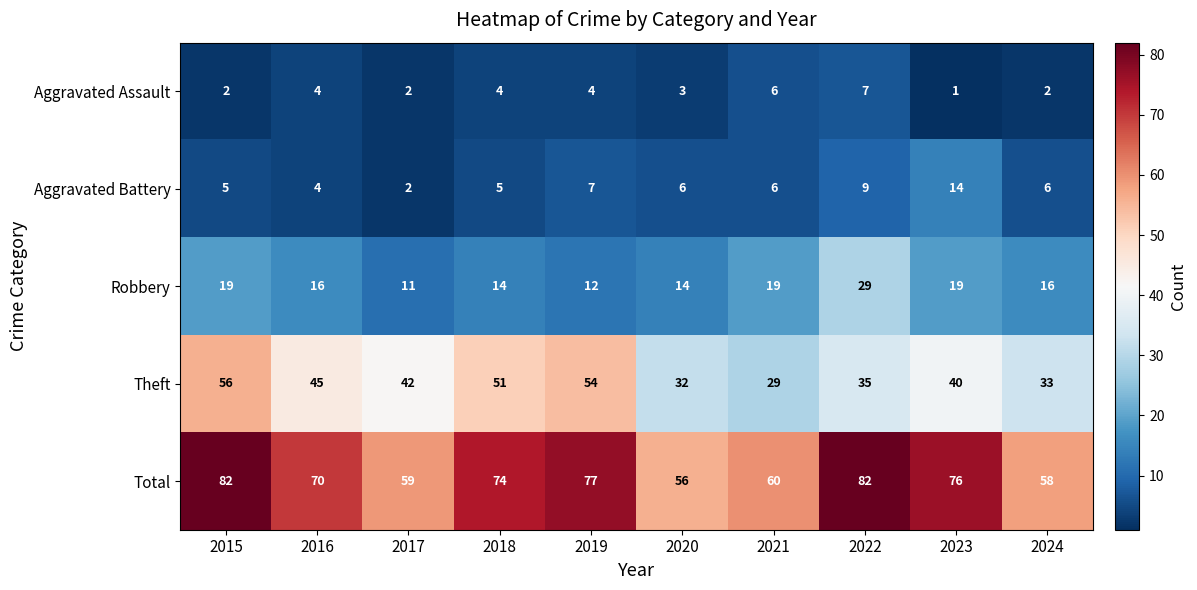

What is the average value of the Aggravated Battery series?

6